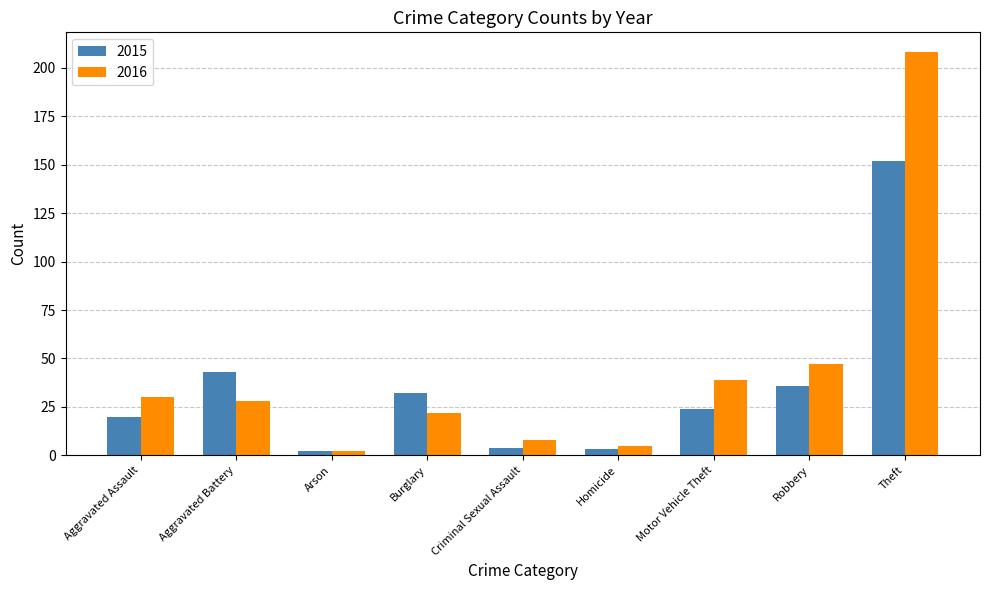

Which series has the widest spread of values?

2016